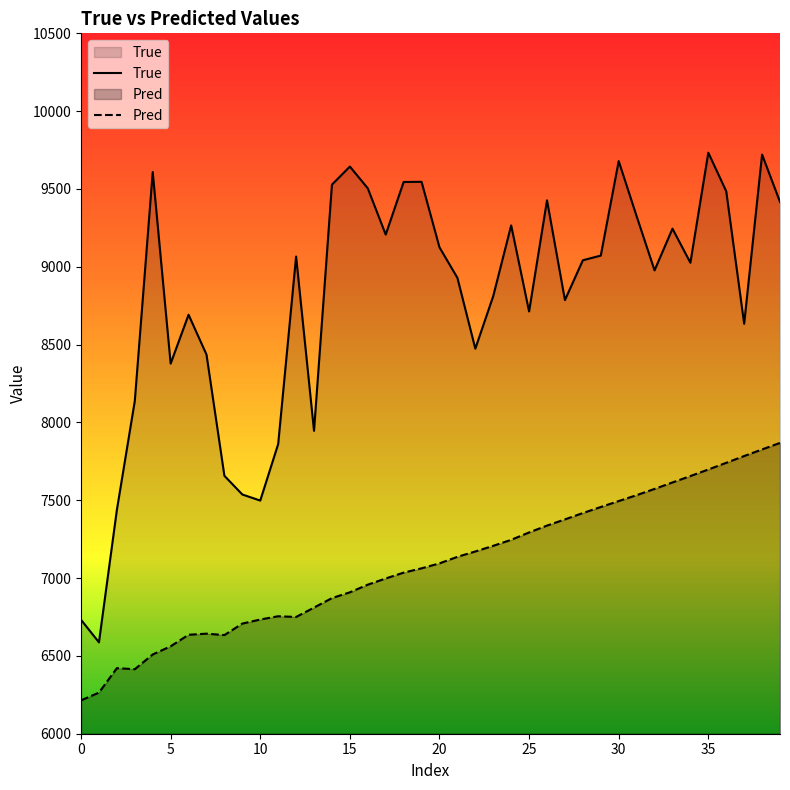

How many distinct data groups are displayed?

2